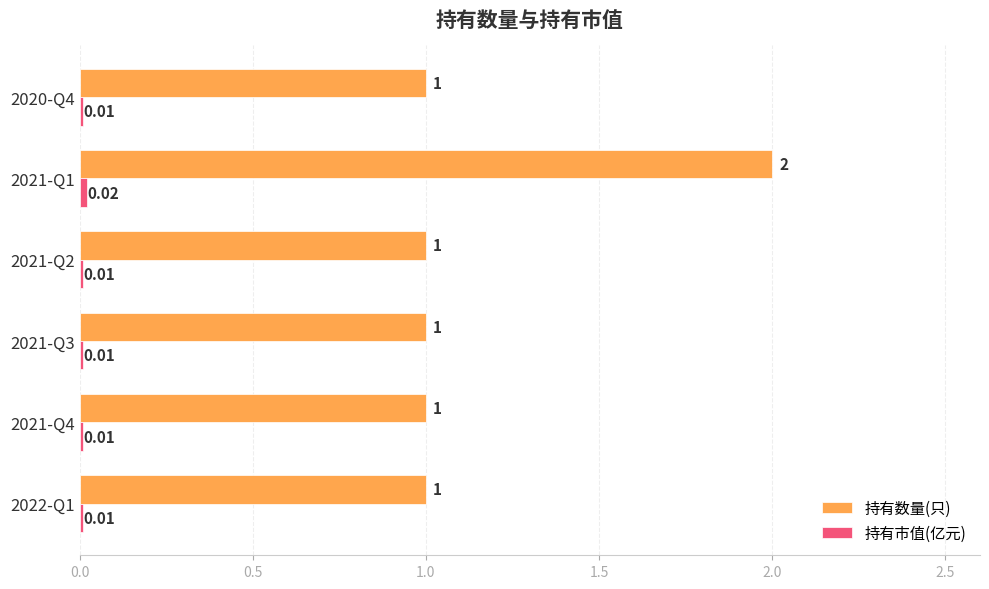

What is the highest value of the 持有数量(只) series?

2.0